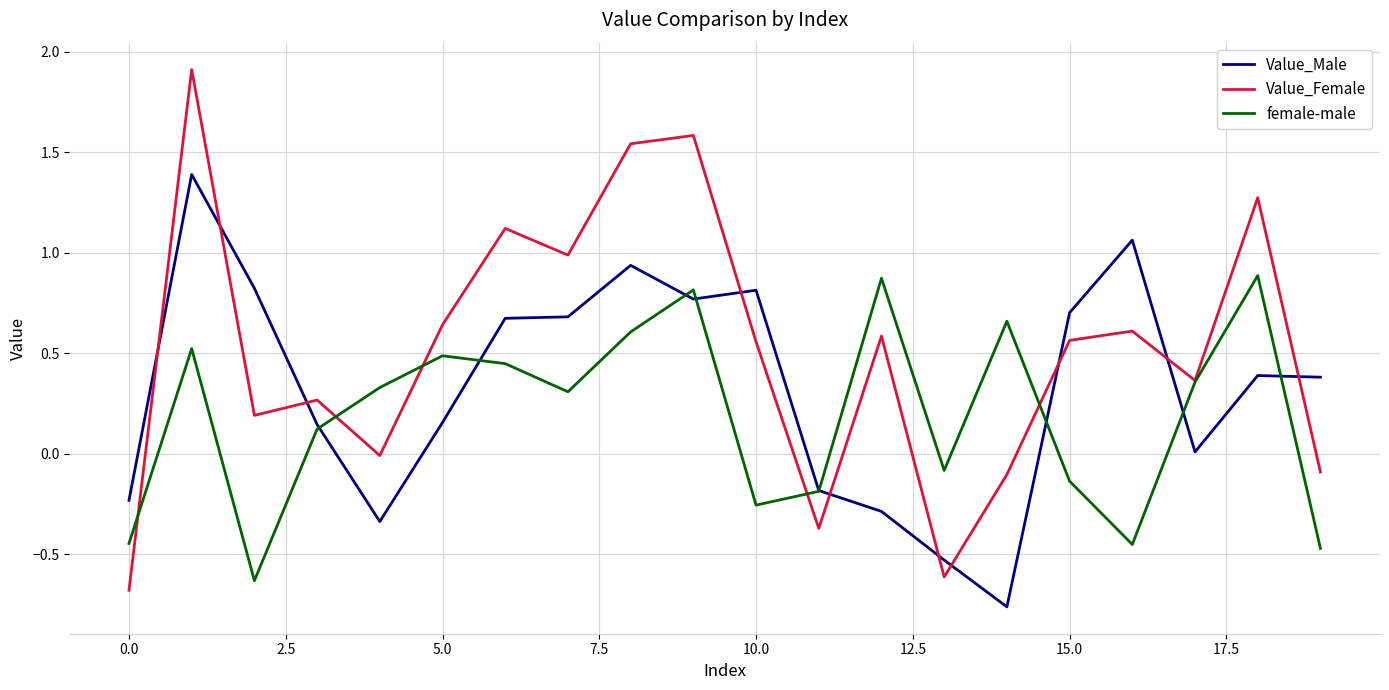

Rank the series by their average value, from highest to lowest.

Value_Female, Value_Male, female-male